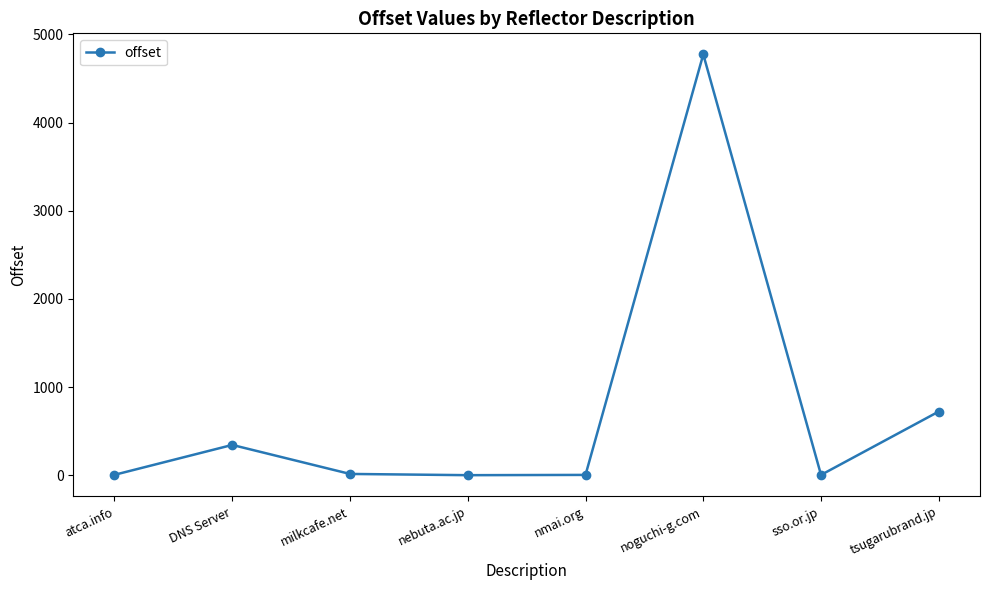

Is this an area chart (filled region under the line)?

No